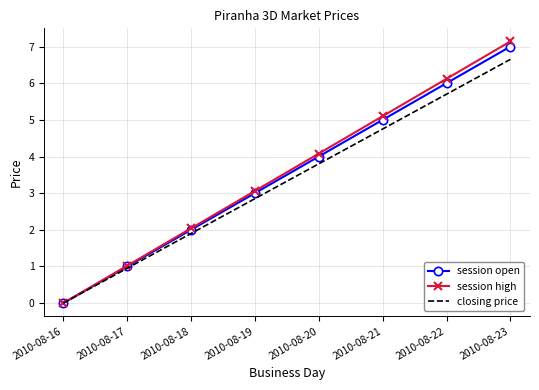

What is the sum of all closing price values?

26.6